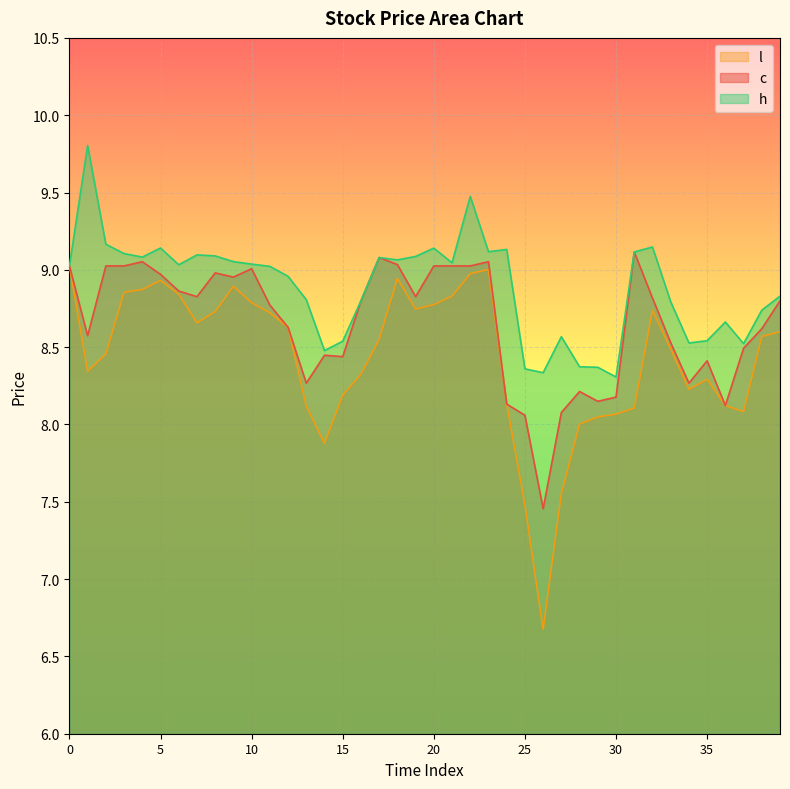

Reading right to left, what are all the values shown in this chart?

c: 39=8.8	38=8.6	37=8.5	36=8.1	35=8.4	34=8.3	33=8.5	32=8.8	31=9.1	30=8.2	29=8.1	28=8.2	27=8.1	26=7.5	25=8.1	24=8.1	23=9.1	22=9.0	21=9.0	20=9.0	19=8.8	18=9.0	17=9.1	16=8.8	15=8.4	14=8.4	13=8.3	12=8.6	11=8.8	10=9.0	9=9.0	8=9.0	7=8.8	6=8.9	5=9.0	4=9.1	3=9.0	2=9.0	1=8.6	0=9.0
h: 39=8.8	38=8.7	37=8.5	36=8.7	35=8.5	34=8.5	33=8.8	32=9.1	31=9.1	30=8.3	29=8.4	28=8.4	27=8.6	26=8.3	25=8.4	24=9.1	23=9.1	22=9.5	21=9.0	20=9.1	19=9.1	18=9.1	17=9.1	16=8.8	15=8.5	14=8.5	13=8.8	12=9.0	11=9.0	10=9.0	9=9.1	8=9.1	7=9.1	6=9.0	5=9.1	4=9.1	3=9.1	2=9.2	1=9.8	0=9.0
l: 39=8.6	38=8.6	37=8.1	36=8.1	35=8.3	34=8.2	33=8.5	32=8.7	31=8.1	30=8.1	29=8.0	28=8.0	27=7.6	26=6.7	25=7.5	24=8.1	23=9.0	22=9.0	21=8.8	20=8.8	19=8.7	18=8.9	17=8.5	16=8.3	15=8.2	14=7.9	13=8.1	12=8.6	11=8.7	10=8.8	9=8.9	8=8.7	7=8.7	6=8.8	5=8.9	4=8.9	3=8.9	2=8.5	1=8.3	0=9.0